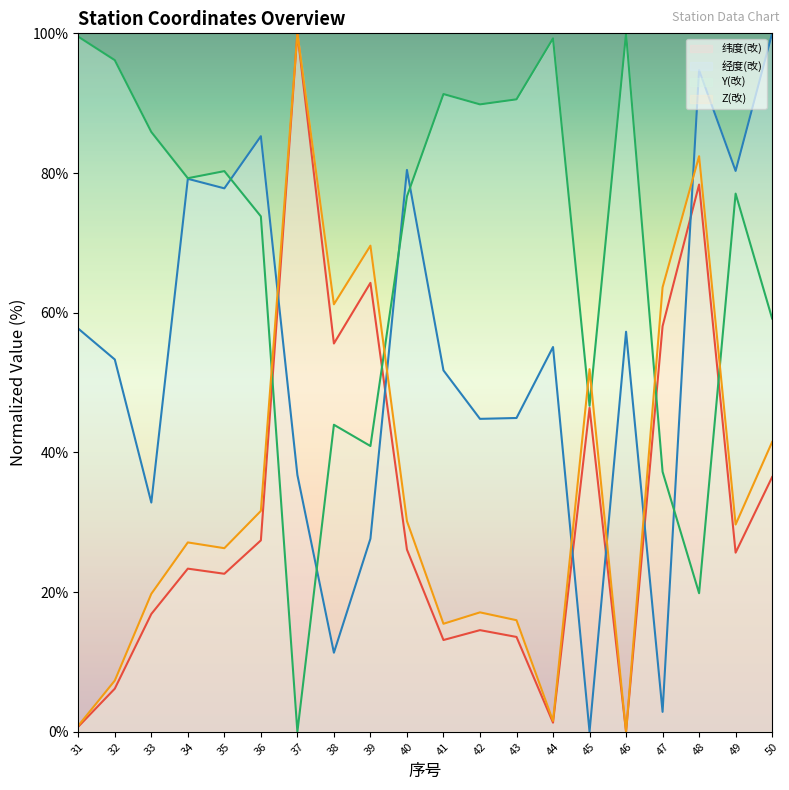

List the labels in order of 经度(改) value, largest first.

50, 48, 36, 40, 49, 34, 35, 31, 46, 44, 32, 41, 43, 42, 37, 33, 39, 38, 47, 45